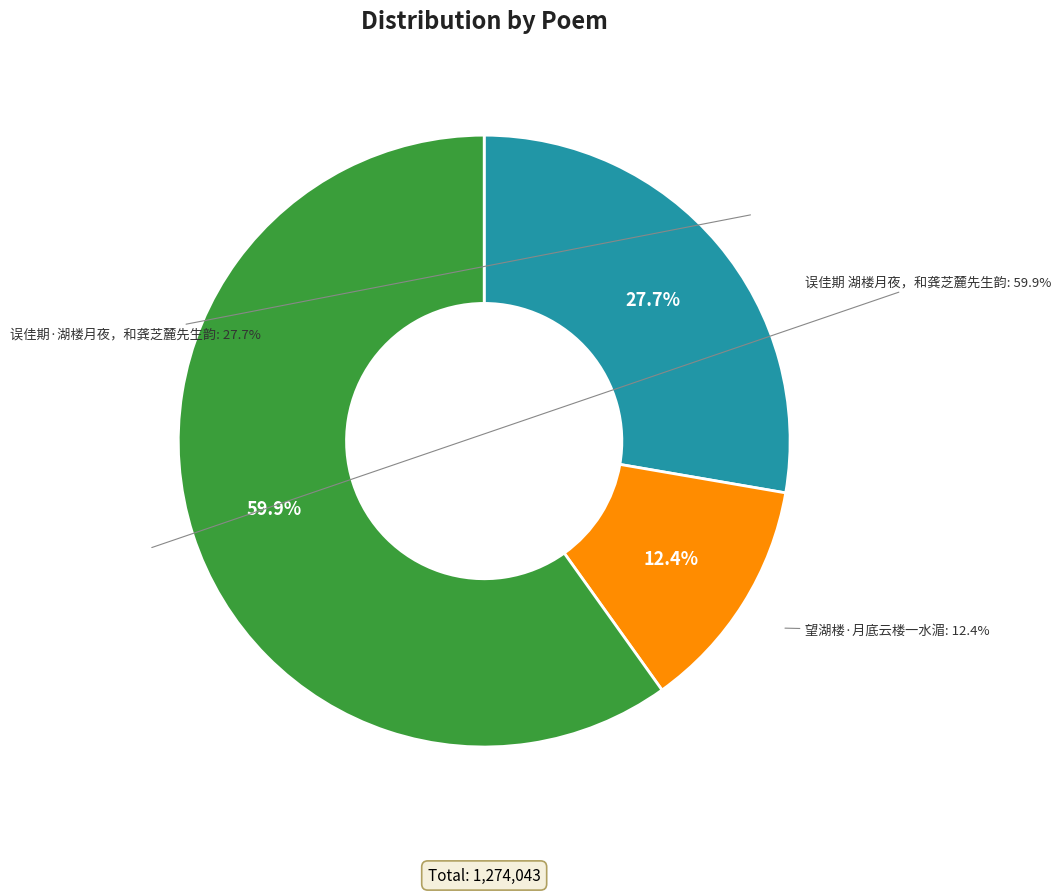

How many slices are in this pie chart?

3